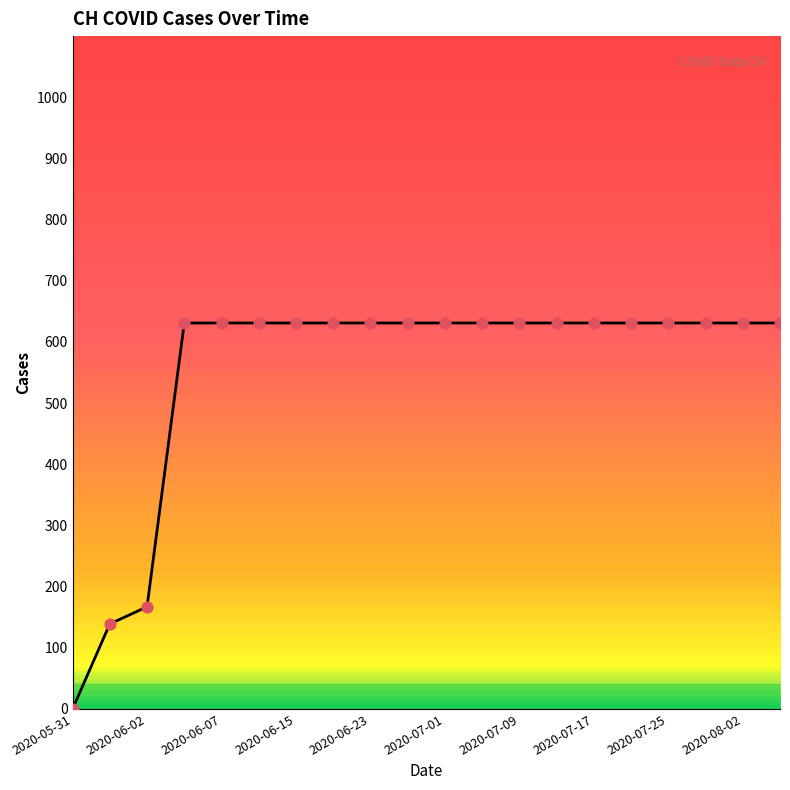

What is the difference between the maximum and minimum values?

631